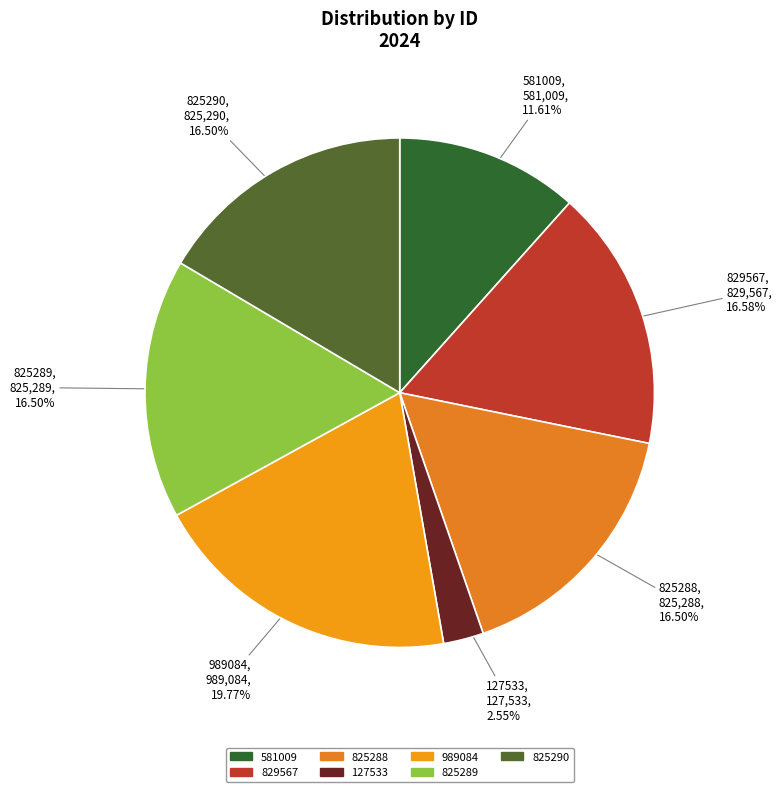

Which category has the smallest portion of the pie?

127533